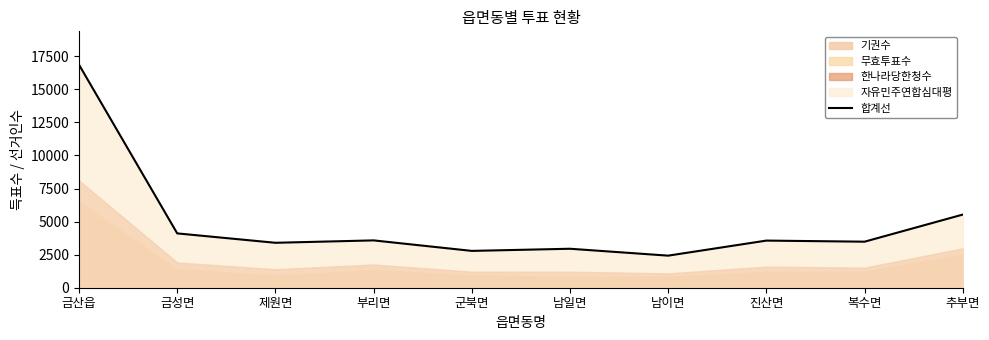

The chart shows a value of 3563 at 진산면. True or false?

True